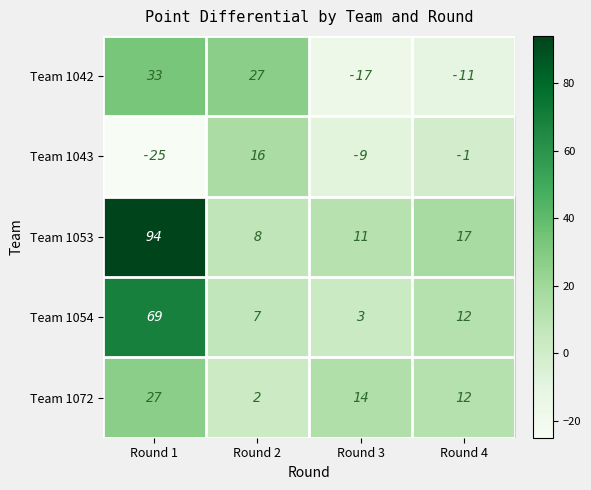

The Team 1053 series shows 17 at Round 3. True or false?

False